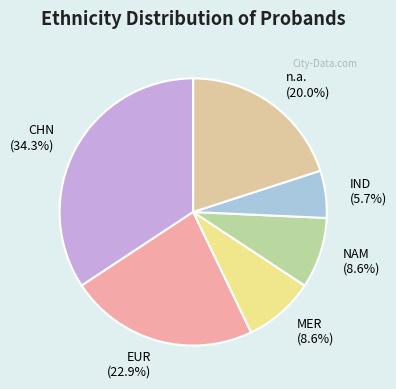

Is it true that EUR is 23% of the pie?

True